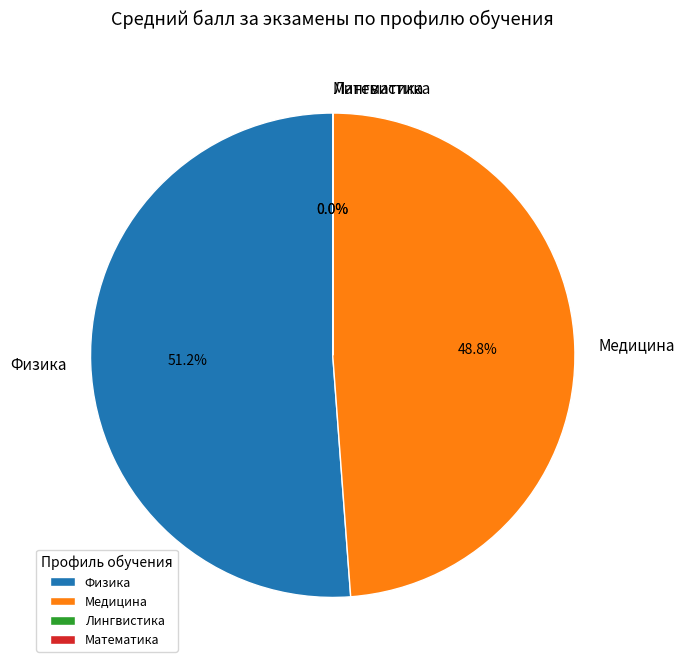

What is the largest slice in the pie chart?

Физика